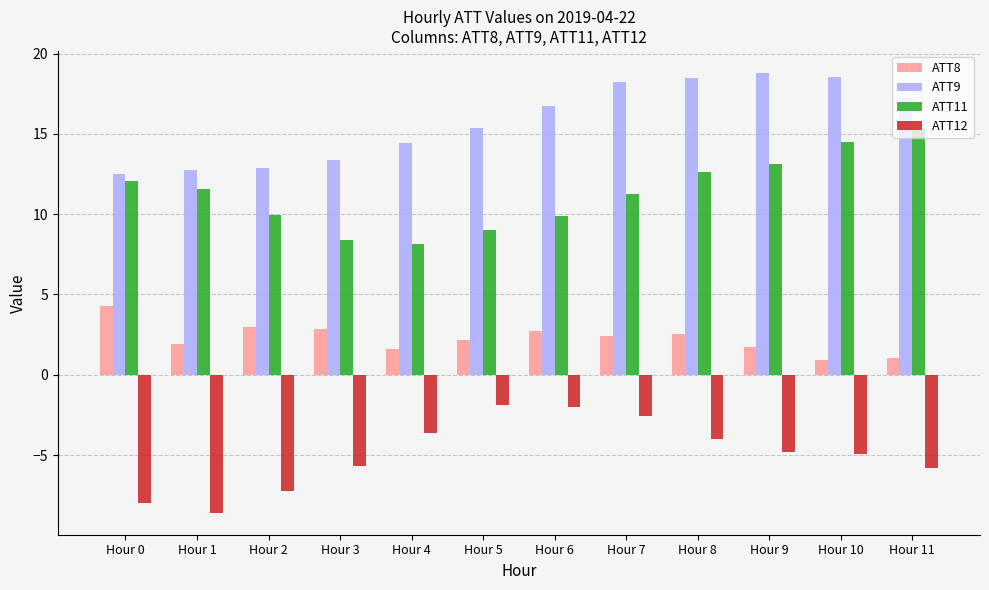

How many bars are there in each group?

4